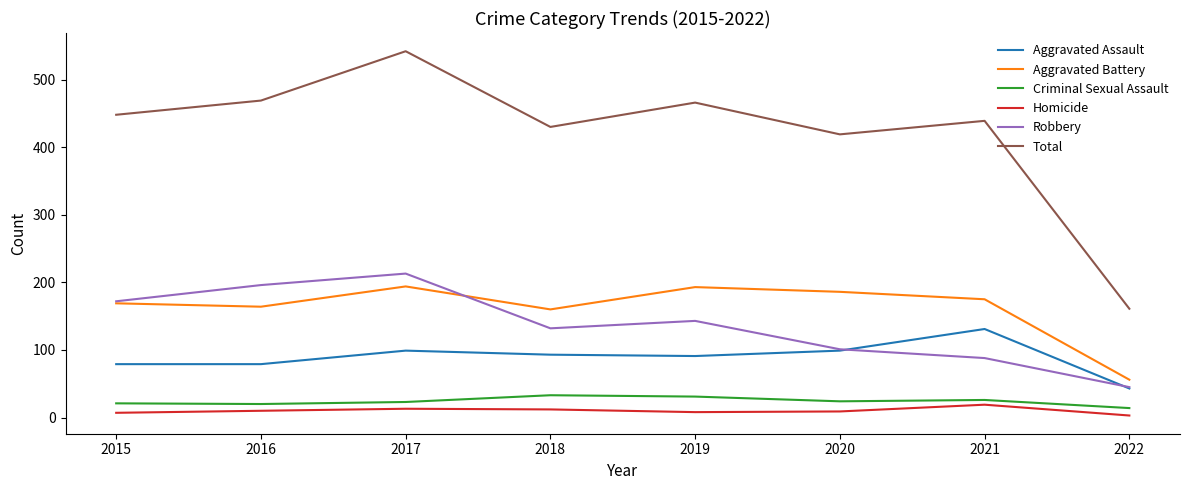

What is the total value across all series at 2016?

938